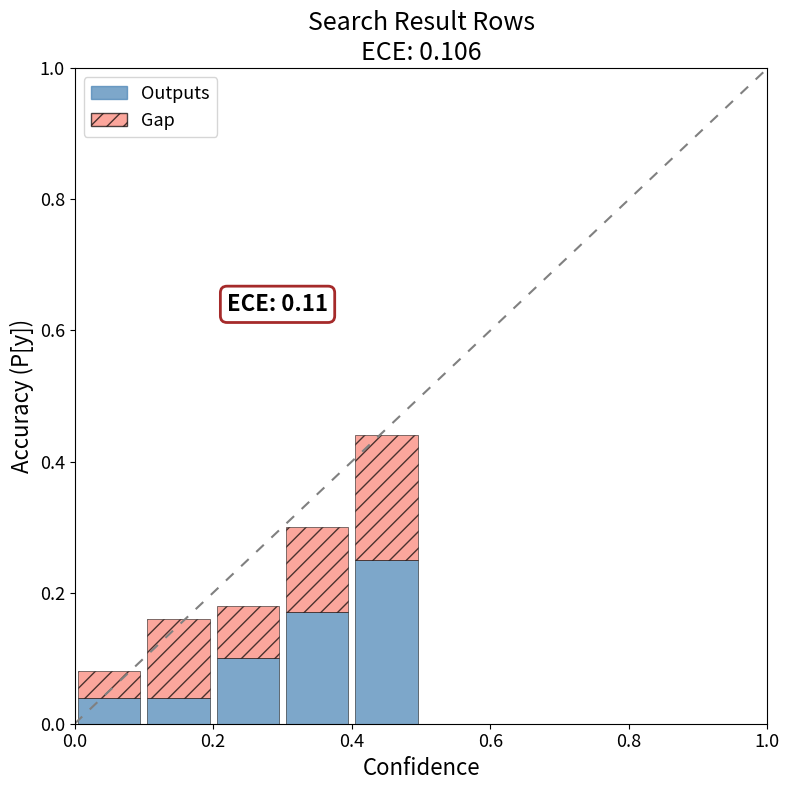

What is the sum of all Outputs values?

0.6